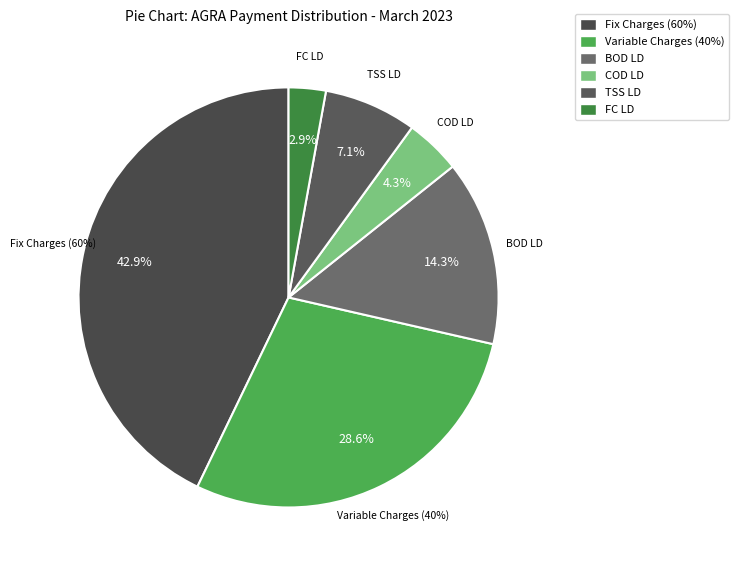

Do Variable Charges (40%) and Fix Charges (60%) together represent more than half of the pie?

Yes